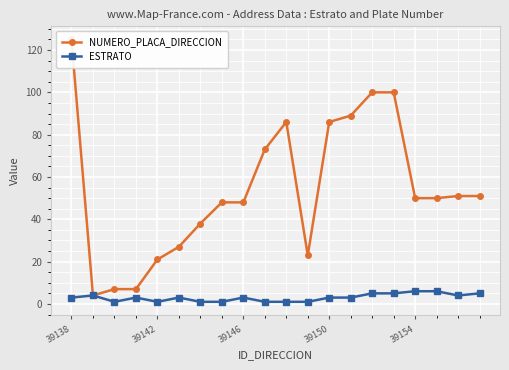

True or false: ESTRATO has more than 0 interior local peaks.

True